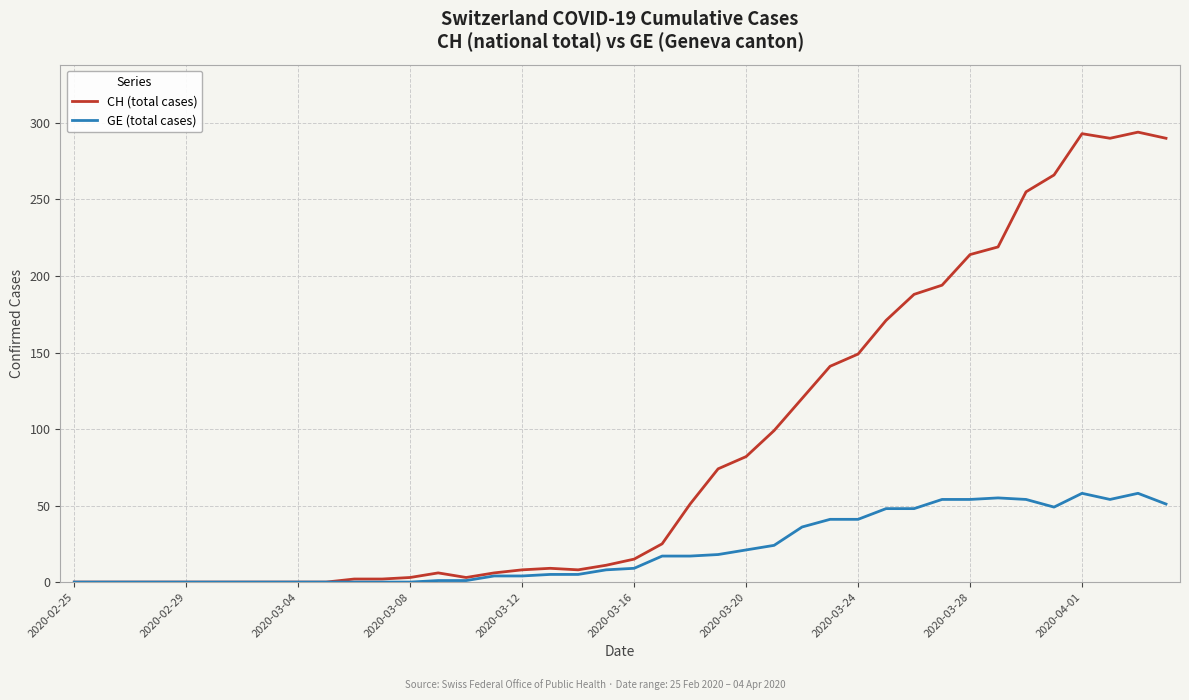

How many series are shown in this chart?

2